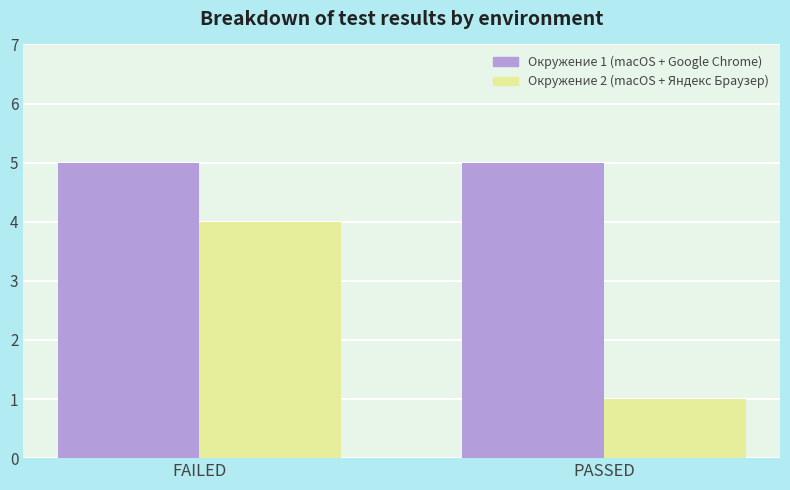

Which series has the largest range (max minus min)?

Окружение 2 (macOS + Яндекс Браузер)